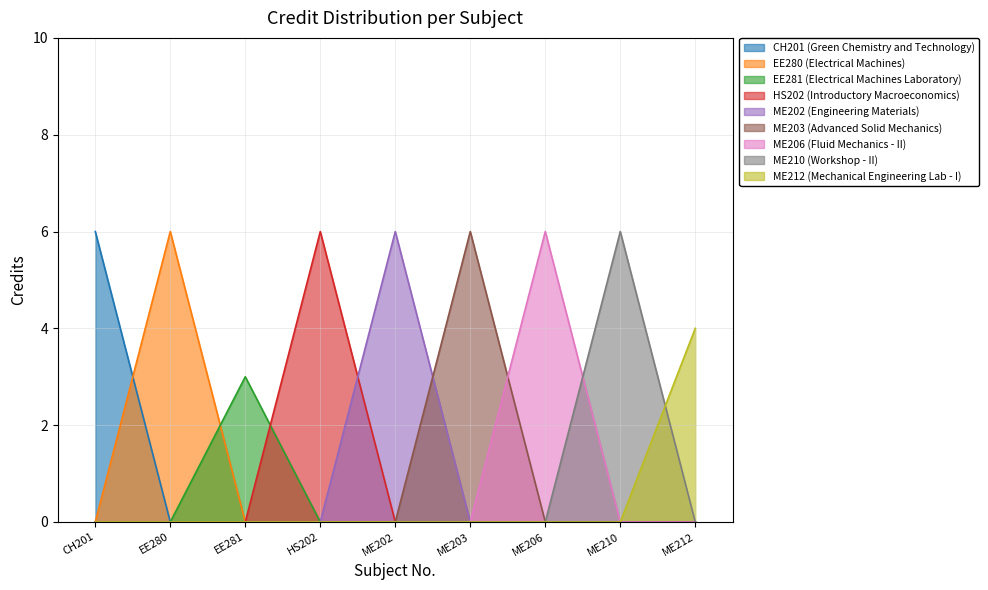

Rank the categories by value from highest to lowest.

CH201, EE280, HS202, ME202, ME203, ME206, ME210, ME212, EE281